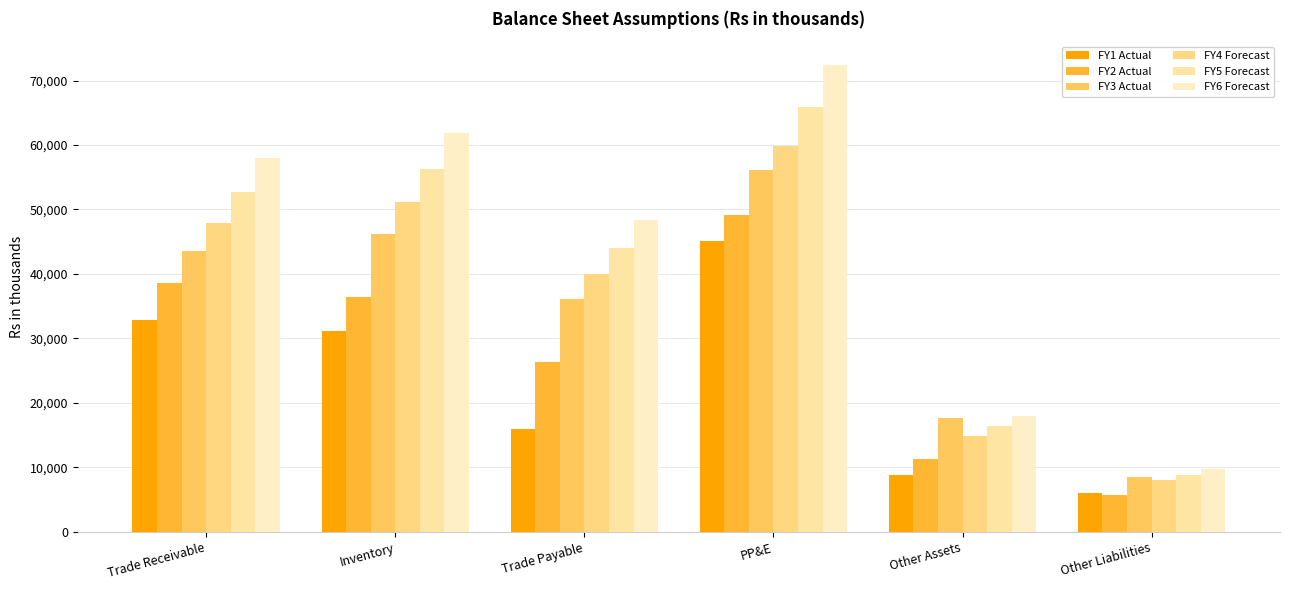

Are the bars horizontal?

No